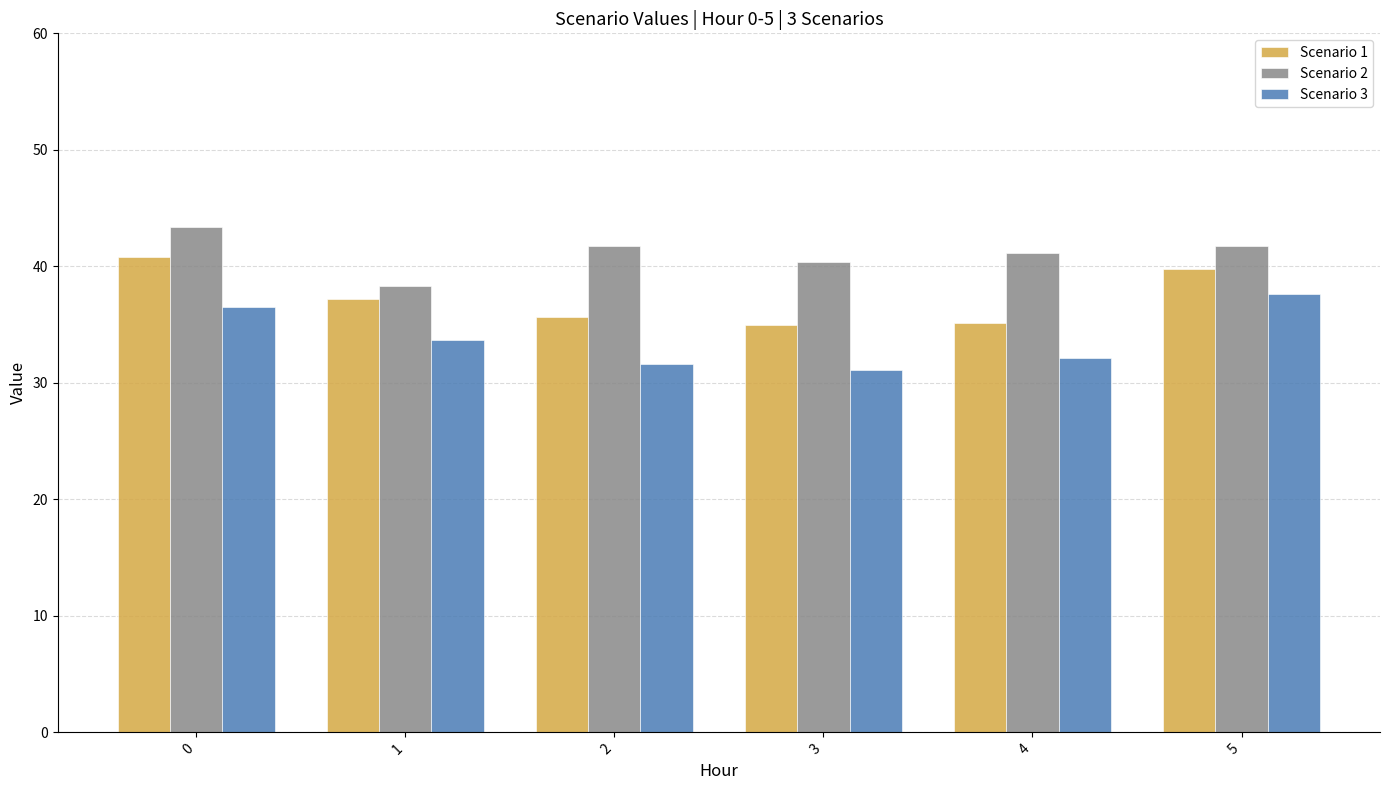

List the series in order of their peak value, highest first.

Scenario 2, Scenario 1, Scenario 3